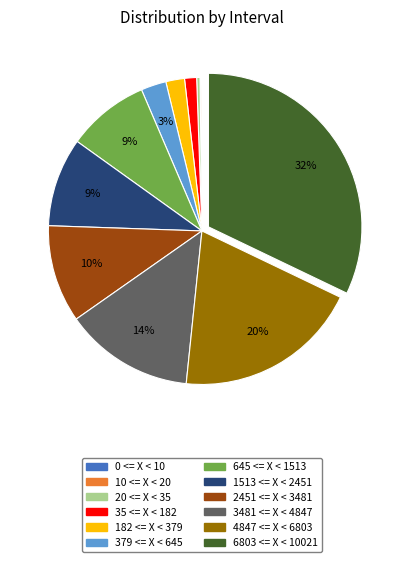

Do 35 <= X < 182 and 379 <= X < 645 together represent more than half of the pie?

No